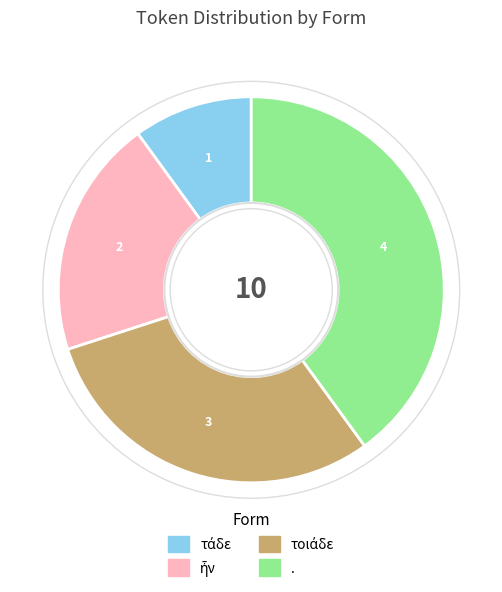

Is there a majority slice in this chart?

No